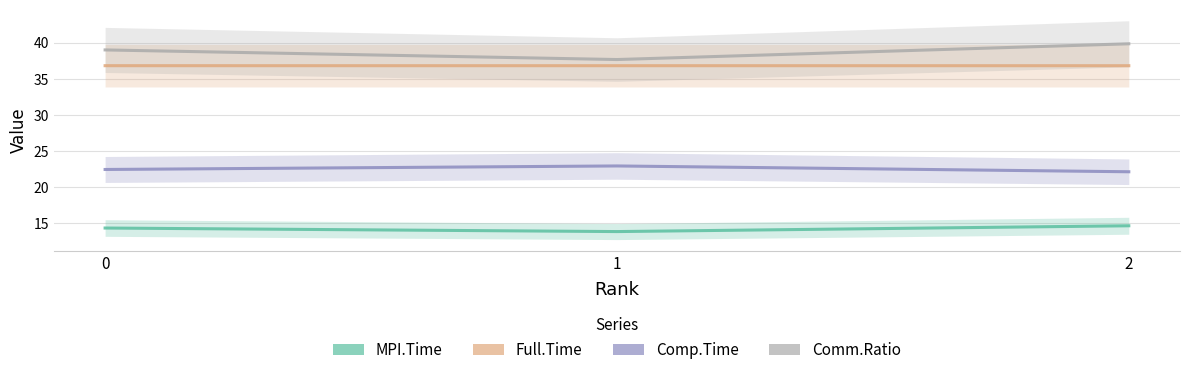

What is the average value of the Comp.Time series?

22.5